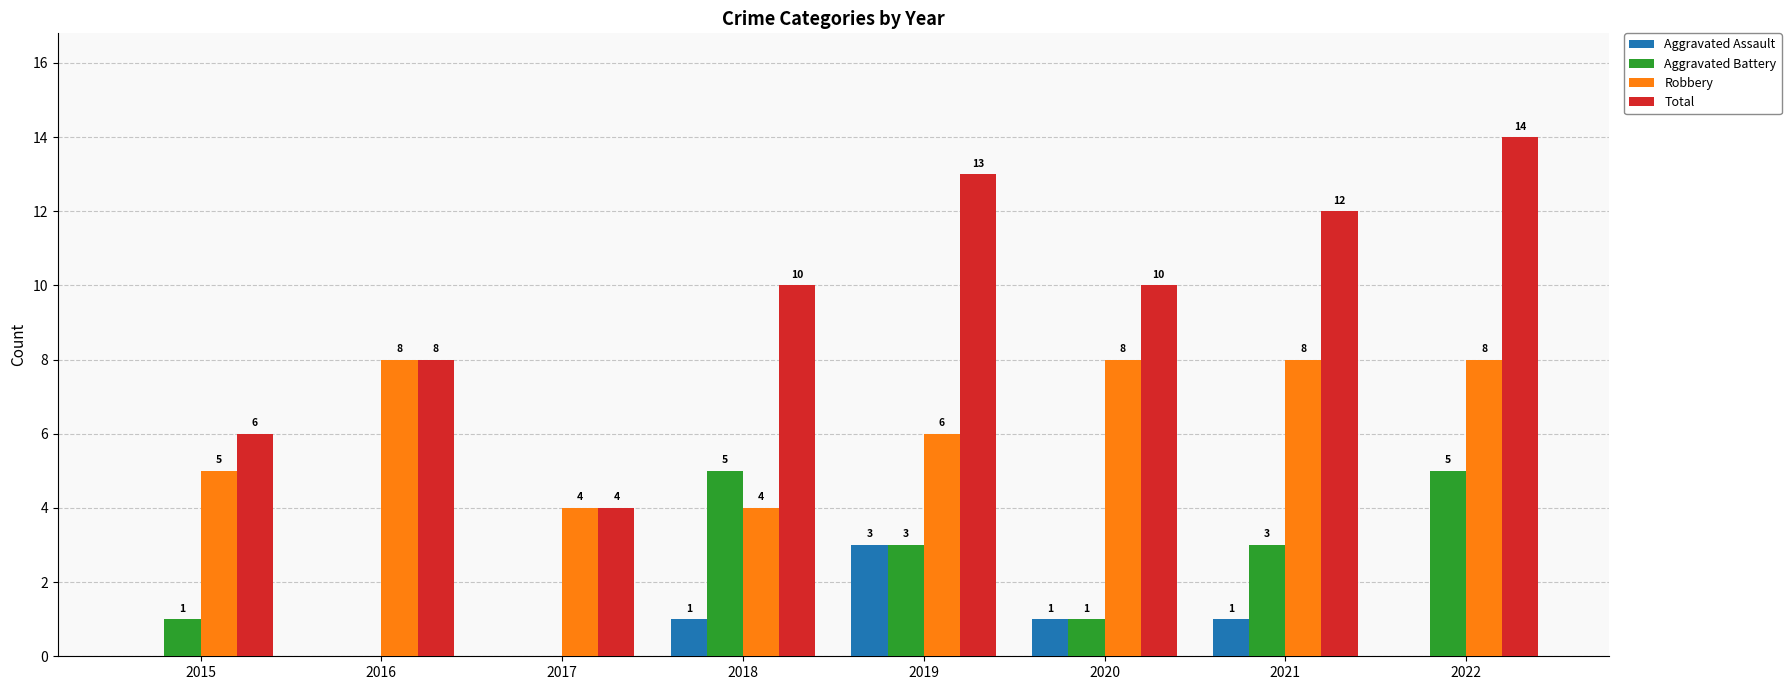

What value does the Robbery series have at 2017?

4